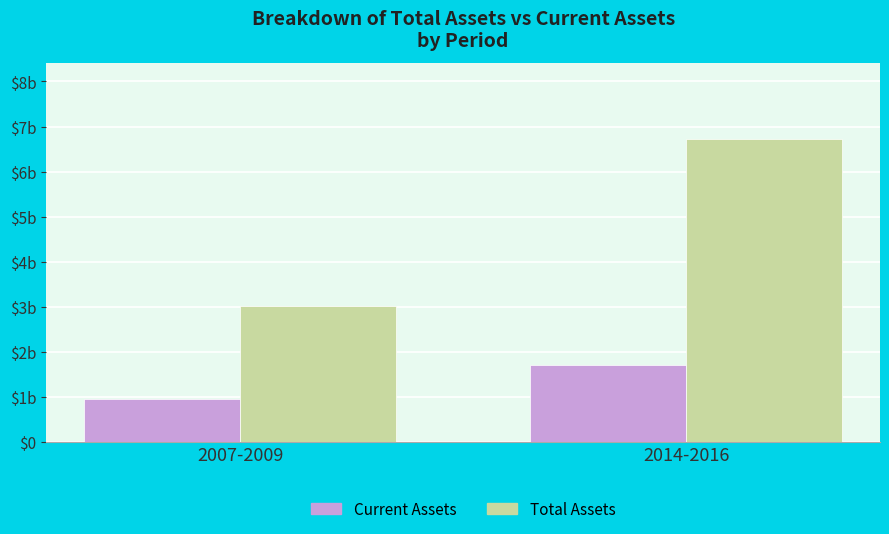

List the labels in order of Current Assets value, largest first.

2014-2016, 2007-2009